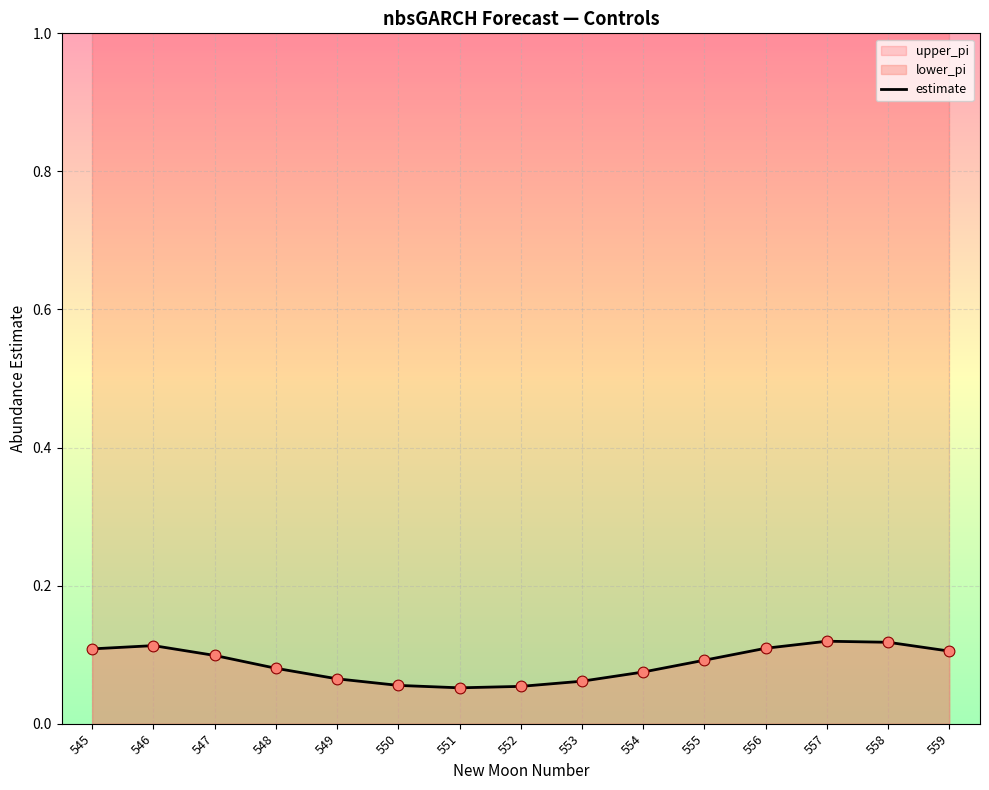

Which has a higher value, 559 or 555?

559